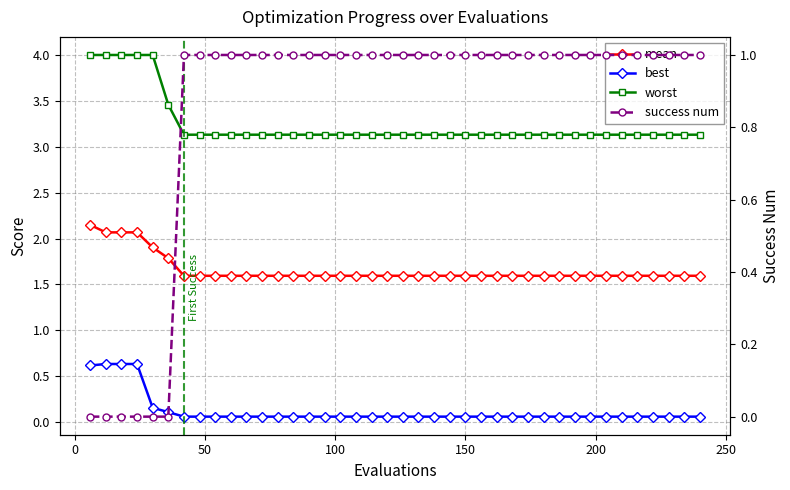

What is the average value of the success num series?

0.8